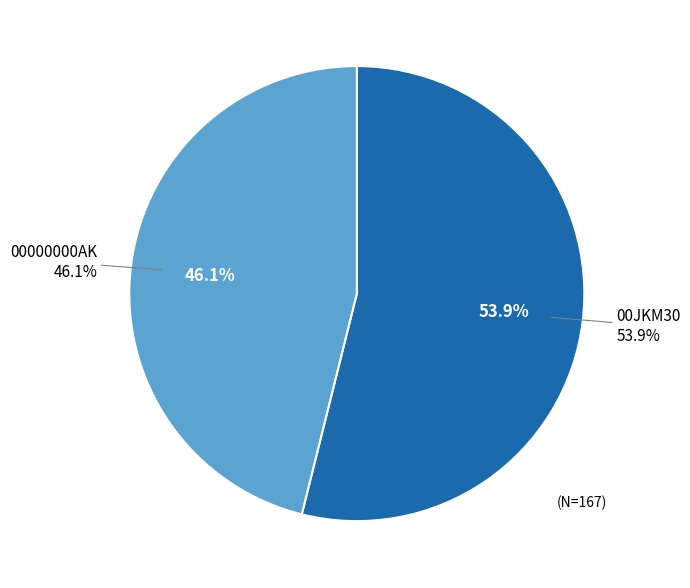

To the nearest percent, what is the difference between the 00JKM30 and 00000000AK slice percentages?

8%